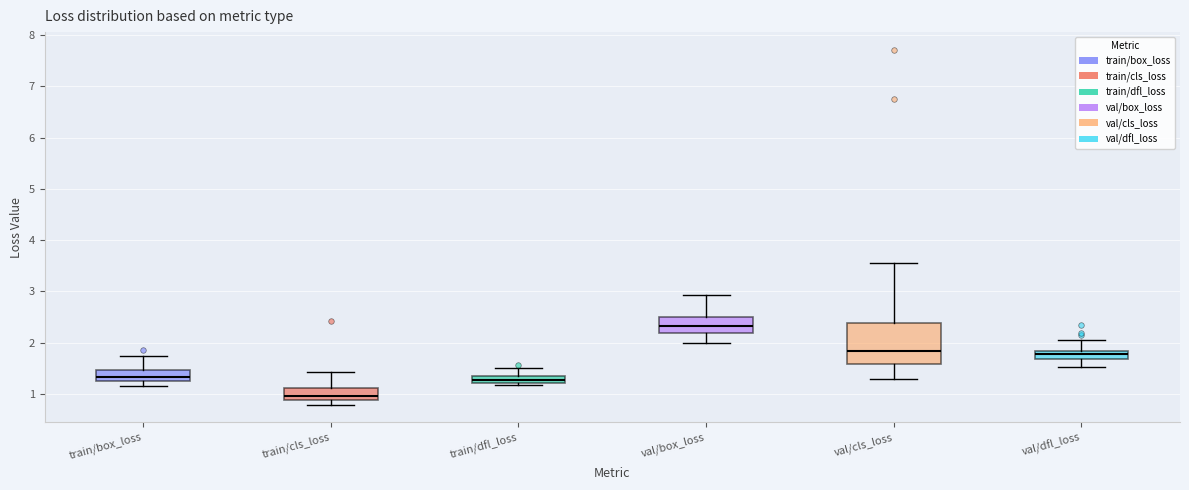

Where does the median line of the box for train/cls_loss sit on the y-axis? The values are not printed on the chart, so give them approximately, as read against the axis.

1.0